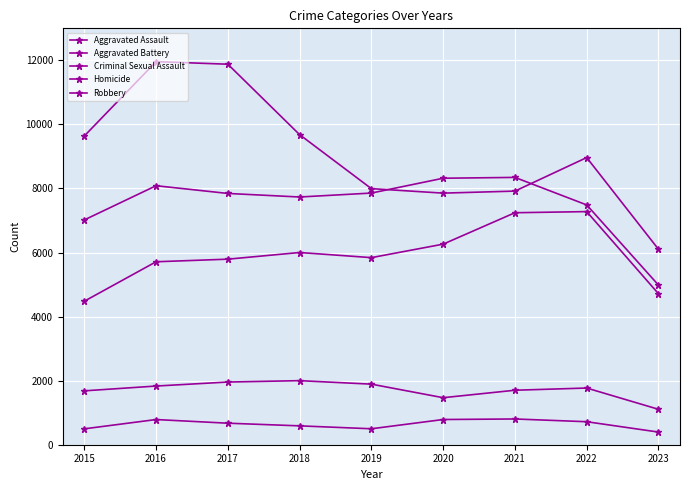

True or false: Homicide and Criminal Sexual Assault intersect in this chart.

False